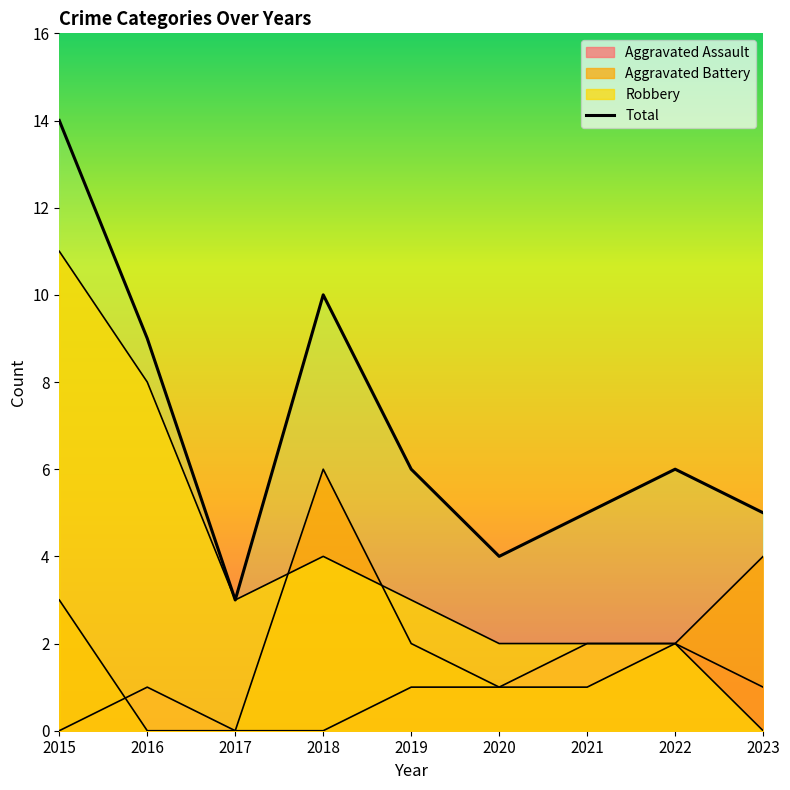

Which category has the lowest value across all series?

2017